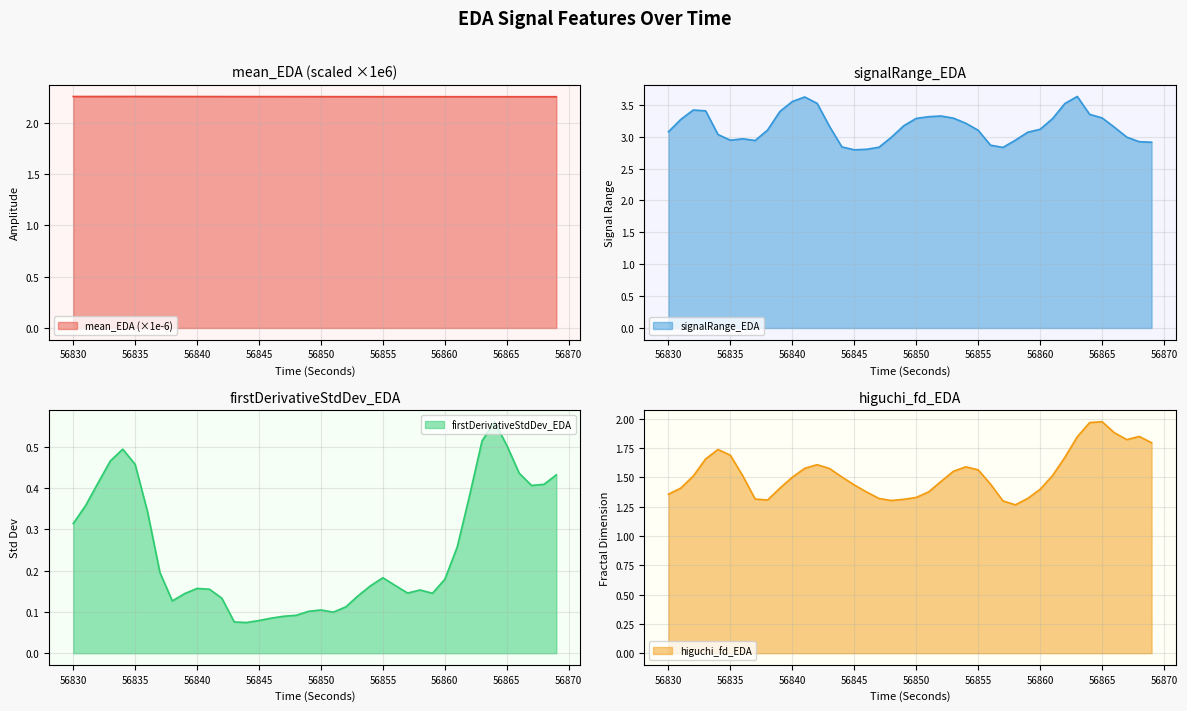

What is the sum of the higuchi_fd_EDA values at 56858 and 56835?

3.0